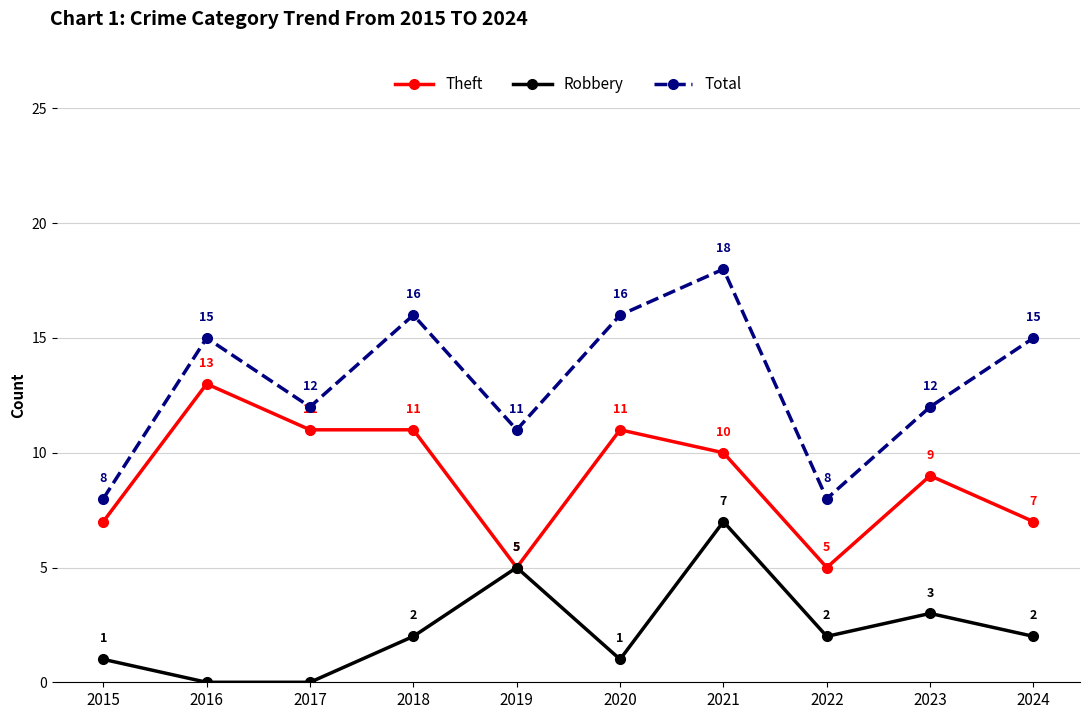

Reading left to right, extract all data points from this chart.

Theft: 2015=7	2016=13	2017=11	2018=11	2019=5	2020=11	2021=10	2022=5	2023=9	2024=7
Robbery: 2015=1	2016=0	2017=0	2018=2	2019=5	2020=1	2021=7	2022=2	2023=3	2024=2
Total: 2015=8	2016=15	2017=12	2018=16	2019=11	2020=16	2021=18	2022=8	2023=12	2024=15